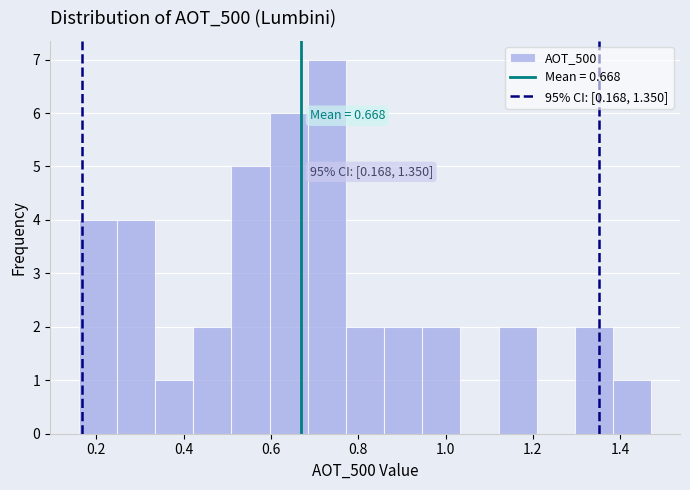

Over which range of the x-axis is the bar tallest?

0.68 to 0.78